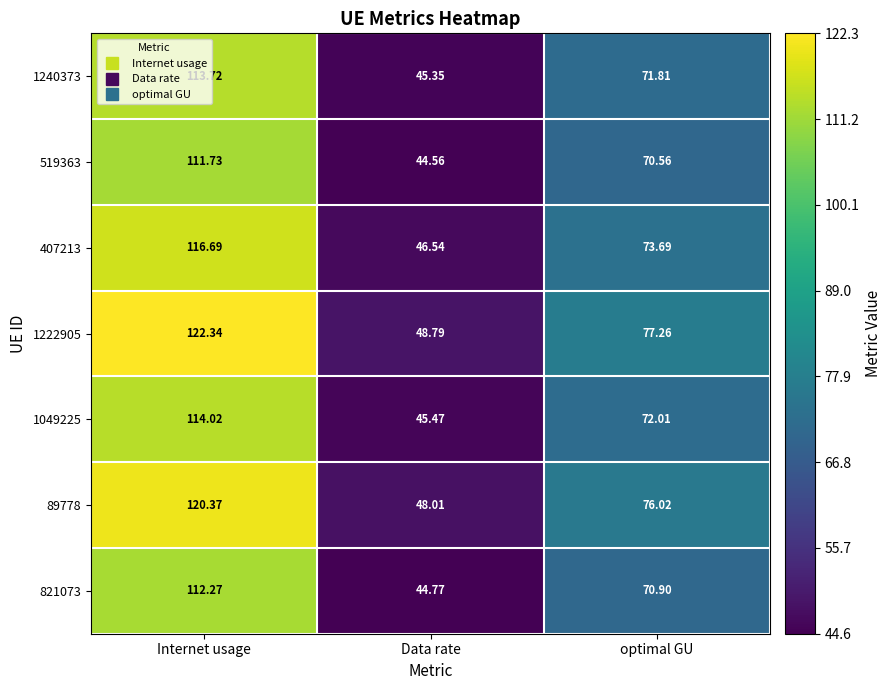

Rank the series at Data rate from highest to lowest value.

1222905, 89778, 407213, 1049225, 1240373, 821073, 519363